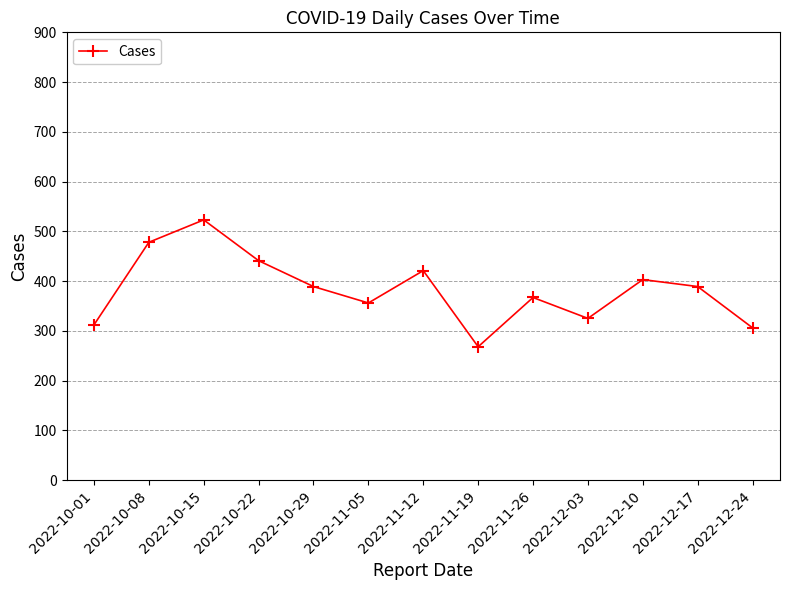

Reading left to right, what are all the values shown in this chart?

2022-10-01=312	2022-10-08=478	2022-10-15=523	2022-10-22=441	2022-10-29=389	2022-11-05=356	2022-11-12=421	2022-11-19=268	2022-11-26=367	2022-12-03=325	2022-12-10=403	2022-12-17=389	2022-12-24=306